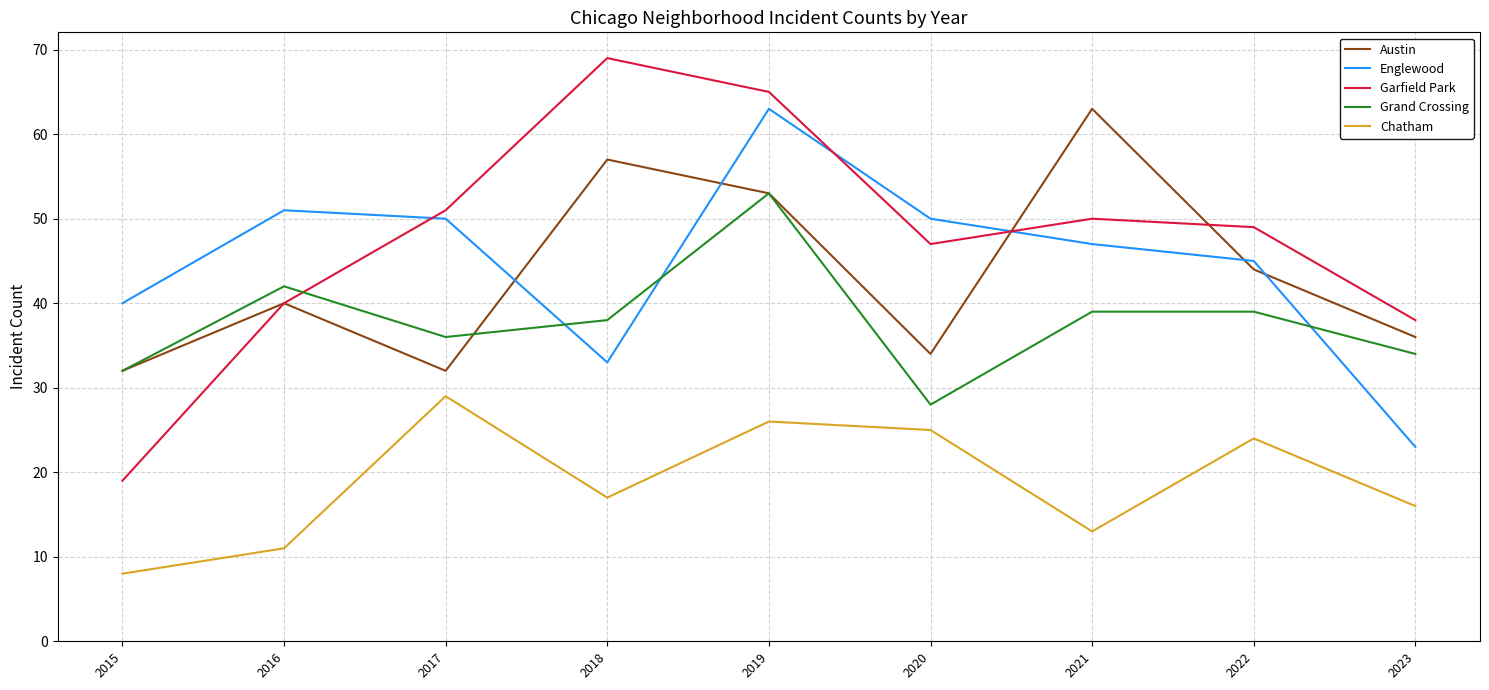

Does the chart have visible grid lines?

Yes